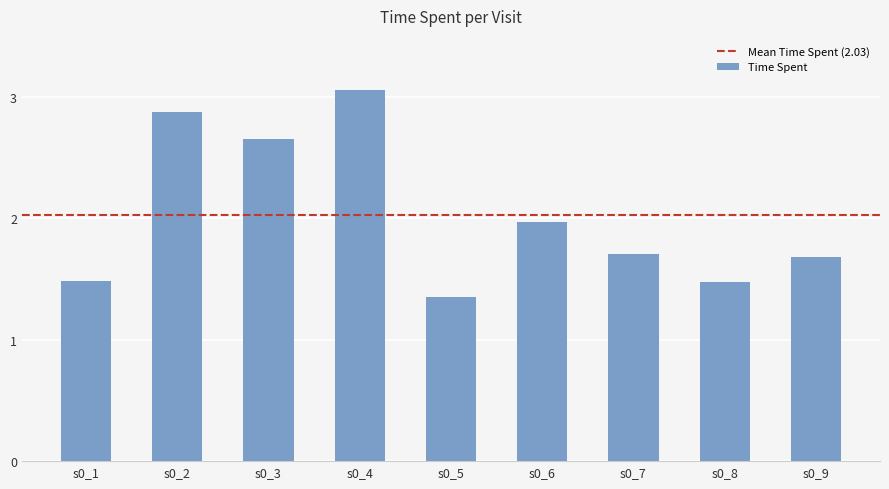

What is the value of the 8th bar from the left?

1.5